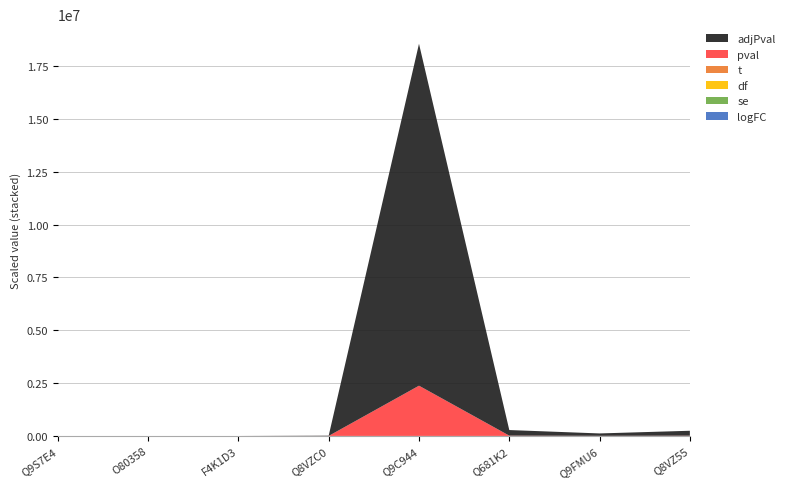

Reading right to left, what are all the values shown in this chart?

logFC: Q8VZ55=1.0	Q9FMU6=1.1	Q681K2=1.2	Q9C944=1.6	Q8VZC0=1.9	F4K1D3=1.9	O80358=2.4	Q9S7E4=3.0
se: Q8VZ55=0.1	Q9FMU6=0.1	Q681K2=0.2	Q9C944=0.4	Q8VZC0=0.1	F4K1D3=0.0	O80358=0.1	Q9S7E4=0.0
df: Q8VZ55=9.2	Q9FMU6=9.4	Q681K2=9.4	Q9C944=7.5	Q8VZC0=6.8	F4K1D3=9.2	O80358=9.5	Q9S7E4=9.0
t: Q8VZ55=8.5	Q9FMU6=9.2	Q681K2=8.2	Q9C944=4.5	Q8VZC0=19.0	F4K1D3=43.5	O80358=42.1	Q9S7E4=63.6
pval: Q8VZ55=0.0	Q9FMU6=0.0	Q681K2=0.0	Q9C944=0.0	Q8VZC0=0.0	F4K1D3=0.0	O80358=0.0	Q9S7E4=0.0
adjPval: Q8VZ55=0.0	Q9FMU6=0.0	Q681K2=0.0	Q9C944=0.0	Q8VZC0=0.0	F4K1D3=0.0	O80358=0.0	Q9S7E4=0.0